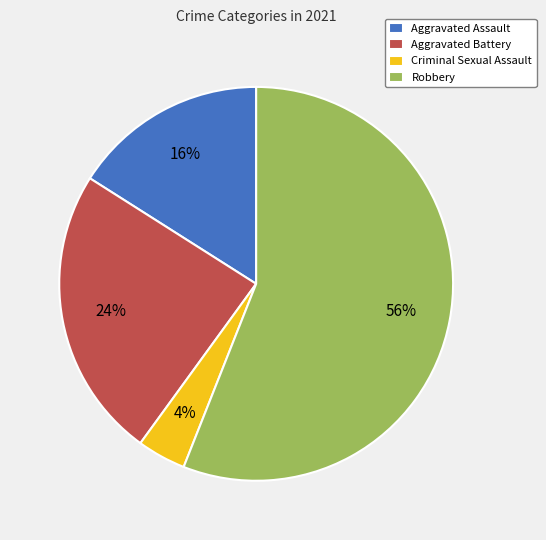

To the nearest percent, what portion does Criminal Sexual Assault represent?

4%